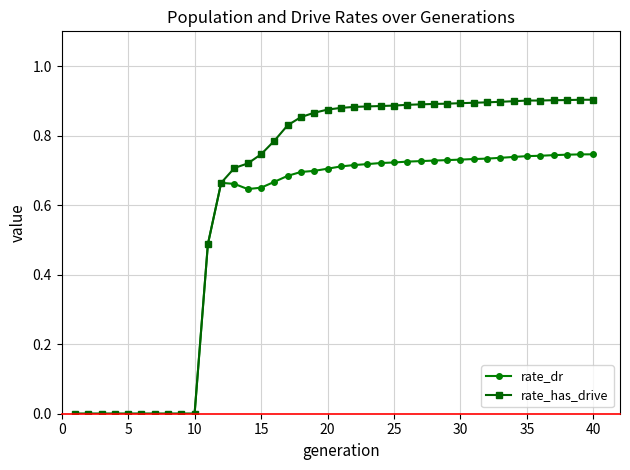

Which series has the largest range (max minus min)?

rate_has_drive